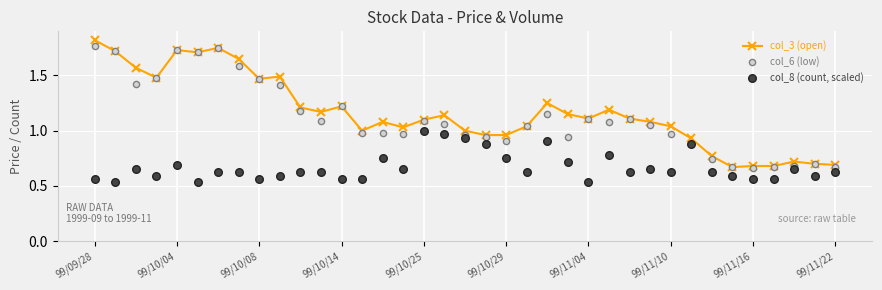

Is the value of col_6 (low) at 21 greater than the value of col_3 (open) at 25?

No